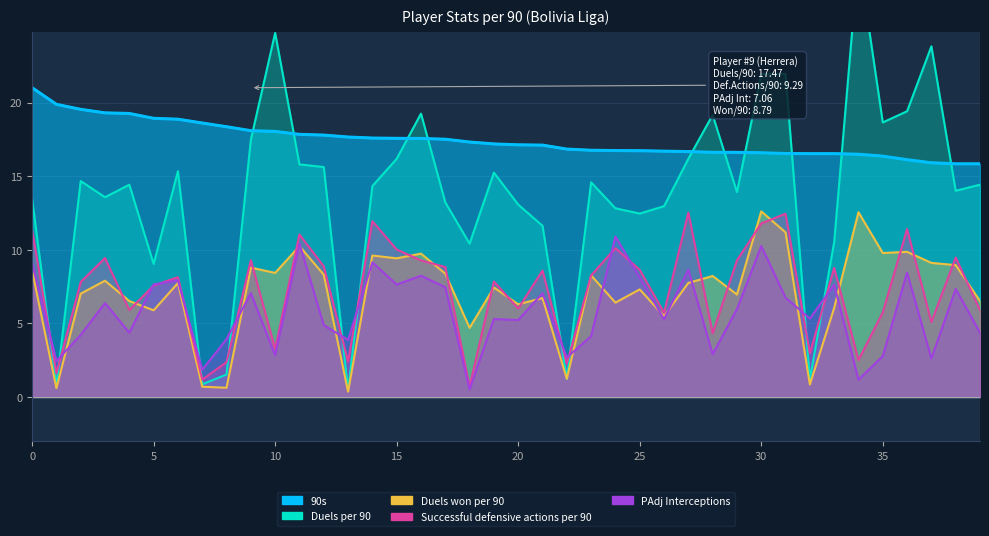

Which series has the largest total across all categories?

90s